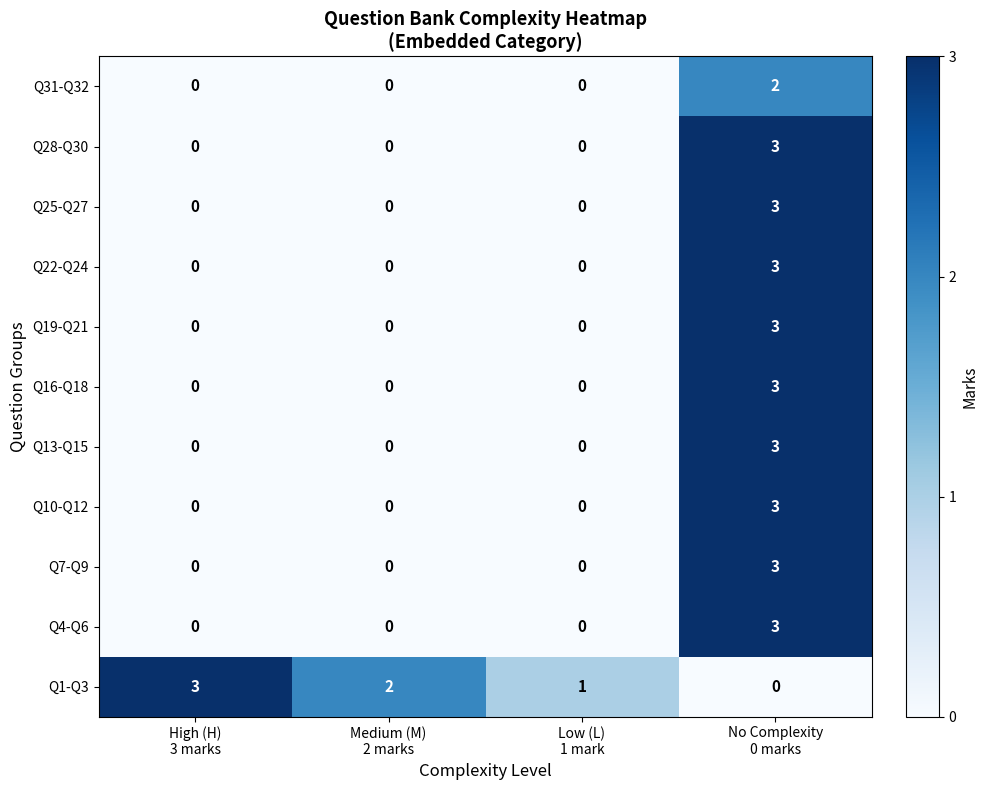

What is the greatest value displayed?

3